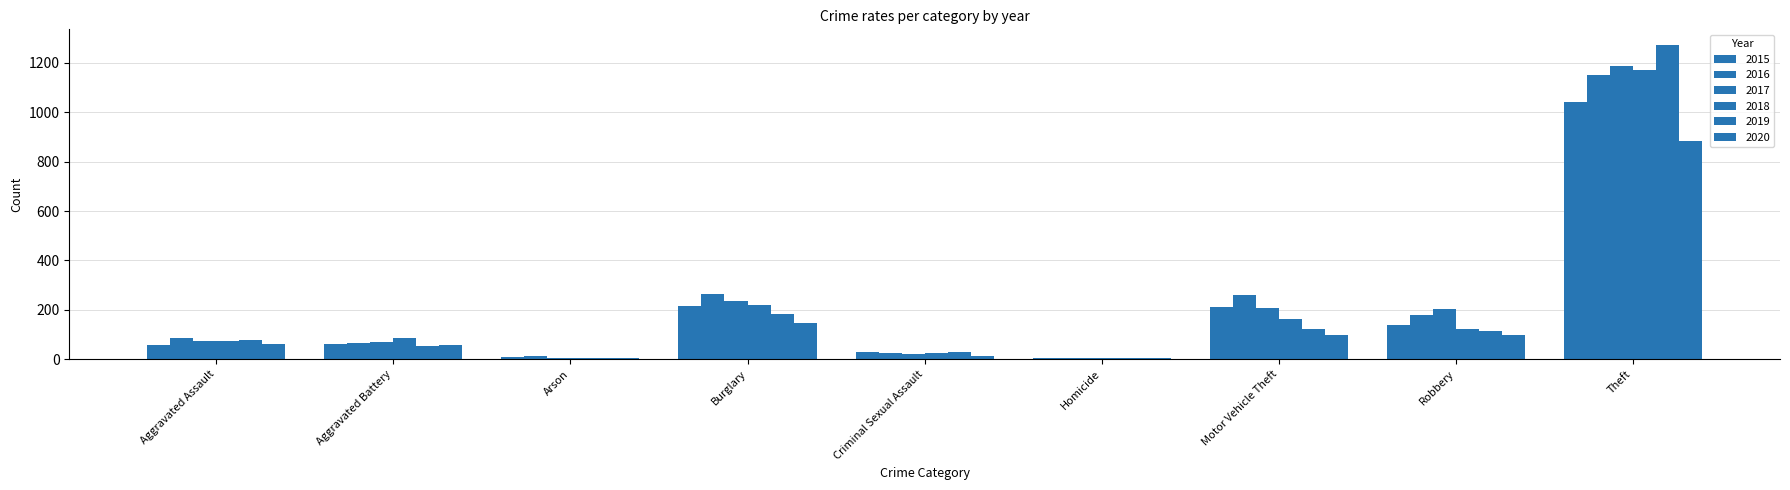

How many groups of bars are there?

9